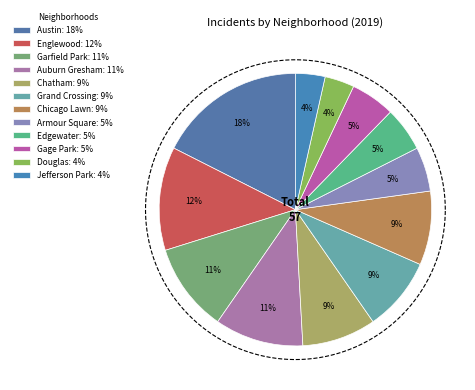

To the nearest percent, what portion does Chatham represent?

9%